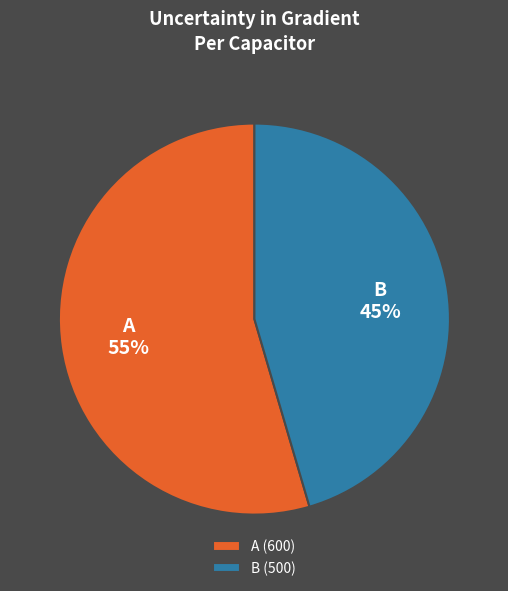

Combined, do A and B account for over 50%?

Yes